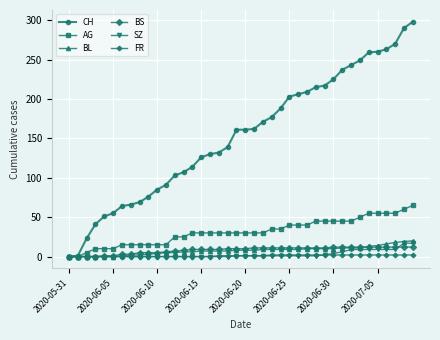

Which series has the largest total across all categories?

CH